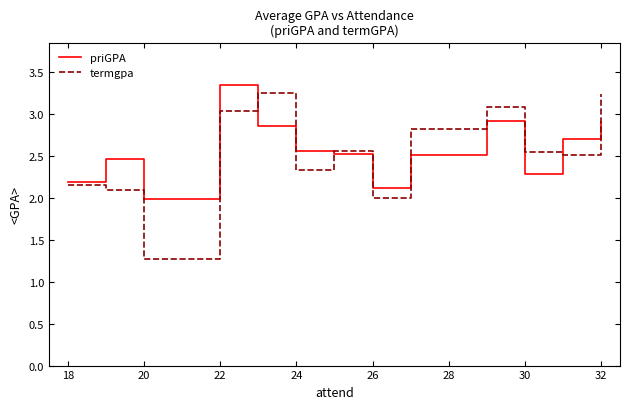

After their last crossing, which series has the higher values: priGPA or termgpa?

termgpa